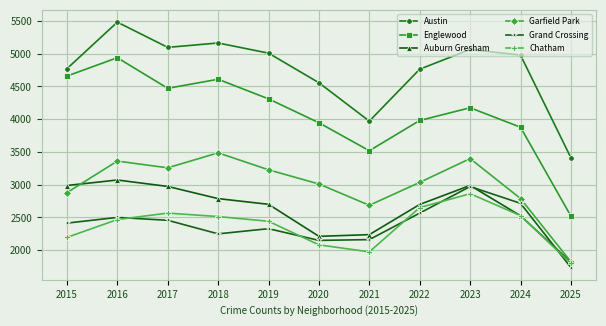

At which label is Auburn Gresham closest to 2443?

2024